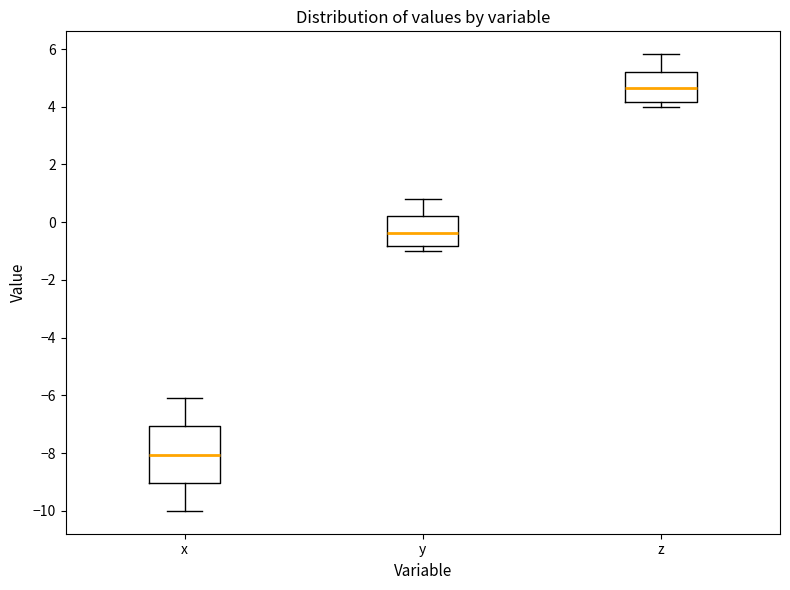

Reading left to right, read every box against the y-axis: the position of its median line, the range the box covers, and the ends of its whiskers. The values are not printed on the chart, so give them approximately, as read against the axis.

x: median -8.0, box -9.0 to -7.0, whiskers -10.0 to -6.0
y: median -0.4, box -0.8 to 0.2, whiskers -1.0 to 0.8
z: median 4.6, box 4.2 to 5.2, whiskers 4.0 to 5.8